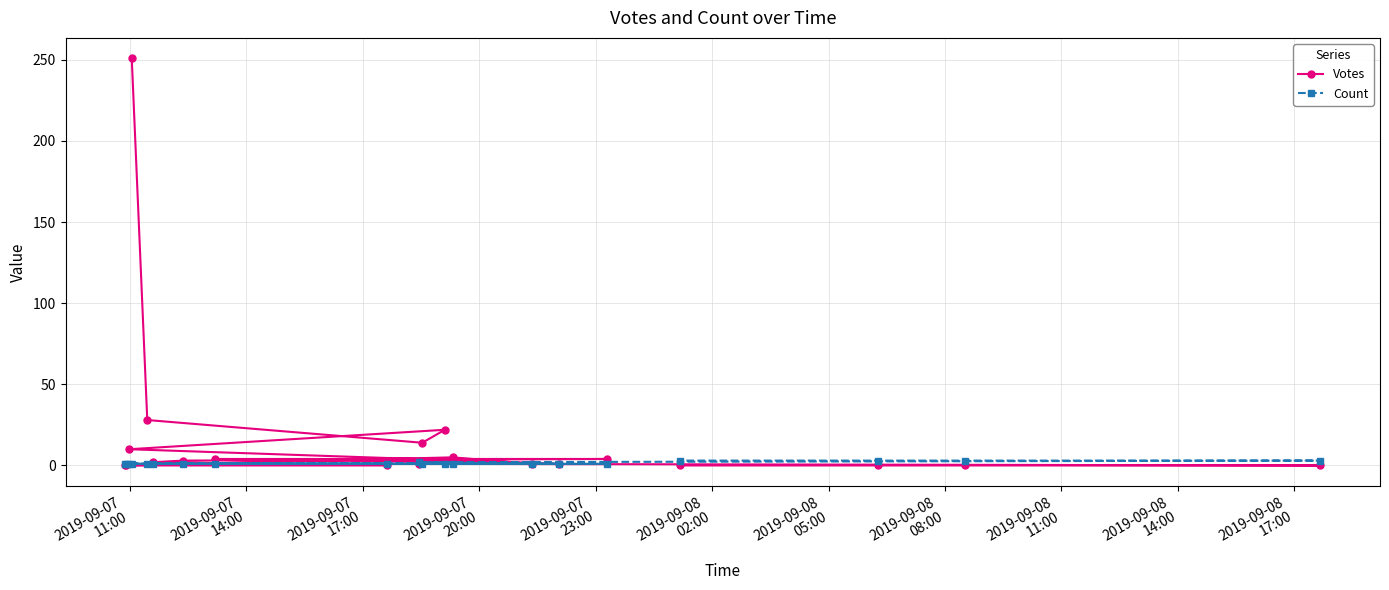

How many values in the Count series exceed 1?

5